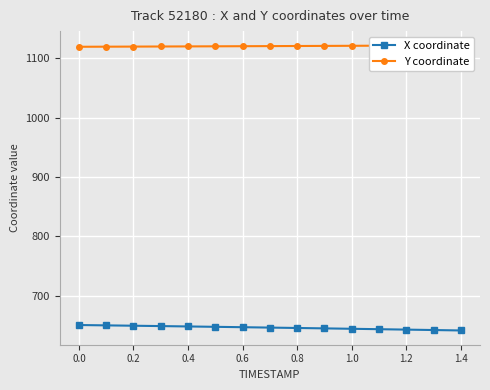

How many values in the X coordinate series exceed 646?

8